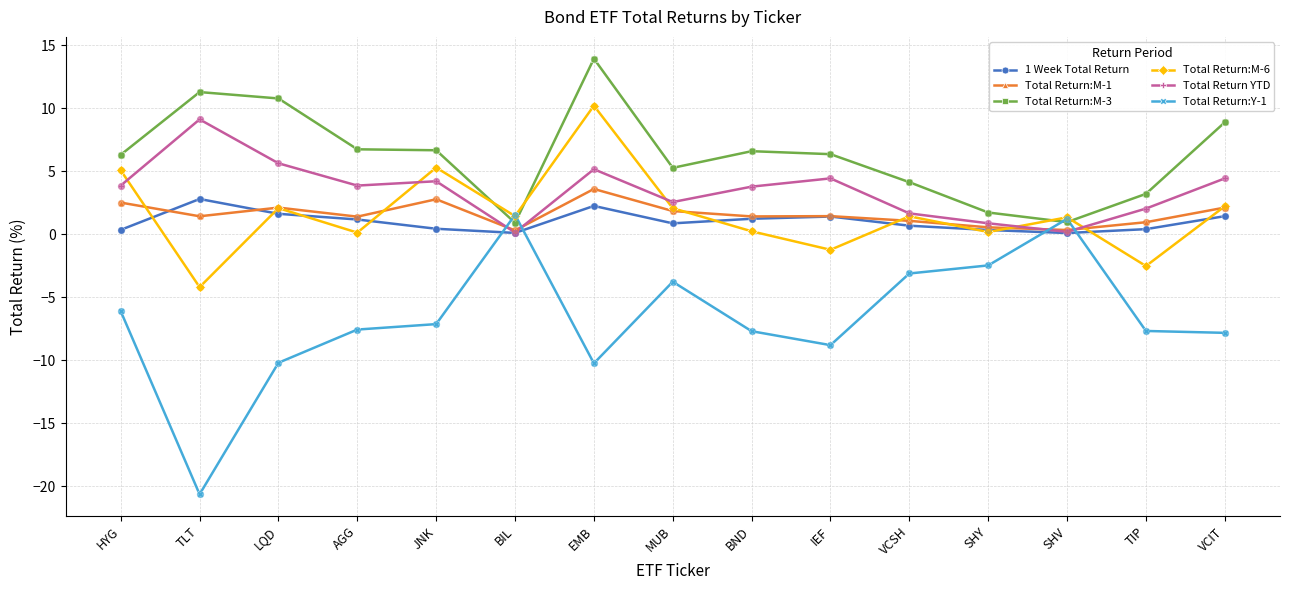

At which category is the sum across all series the highest?

EMB